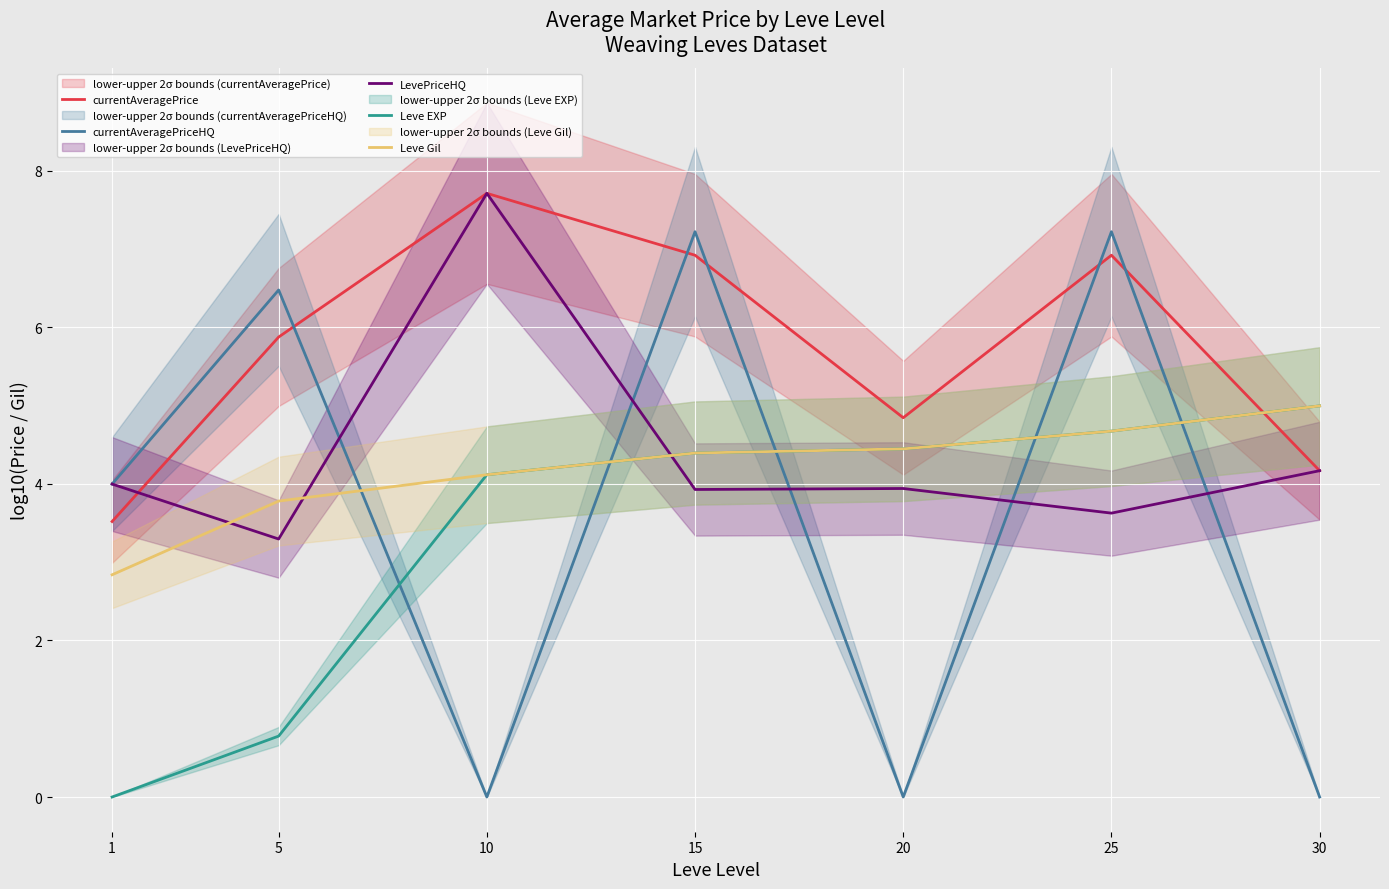

Which category has the lowest value in the currentAveragePriceHQ series?

10